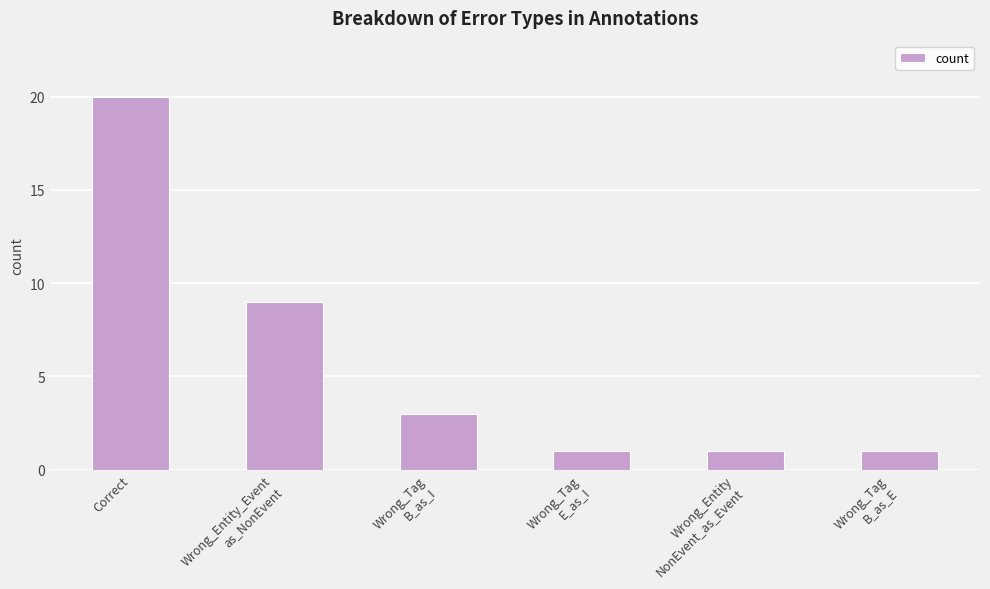

Reading left to right, transcribe all the data shown in this chart.

Correct=20	Wrong_Entity_Event
as_NonEvent=9	Wrong_Tag
B_as_I=3	Wrong_Tag
E_as_I=1	Wrong_Entity
NonEvent_as_Event=1	Wrong_Tag
B_as_E=1